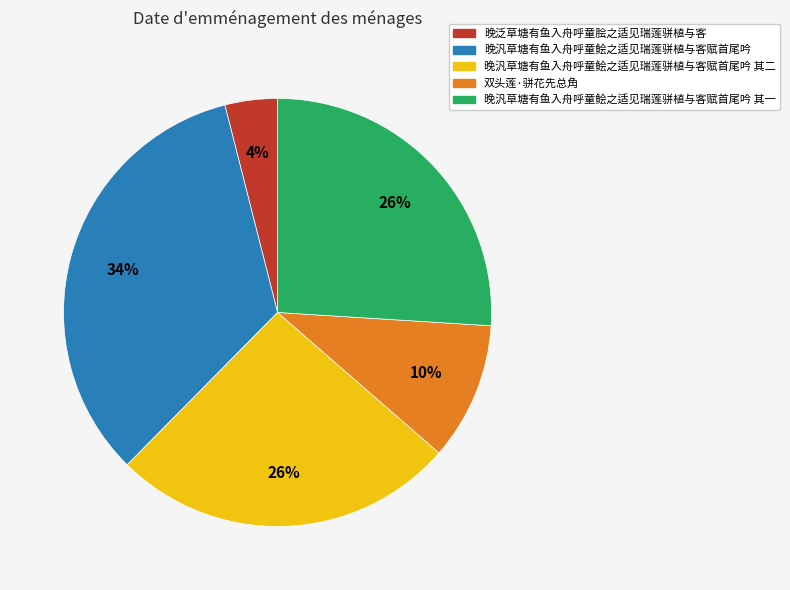

Is there any slice that represents more than half of the pie?

No